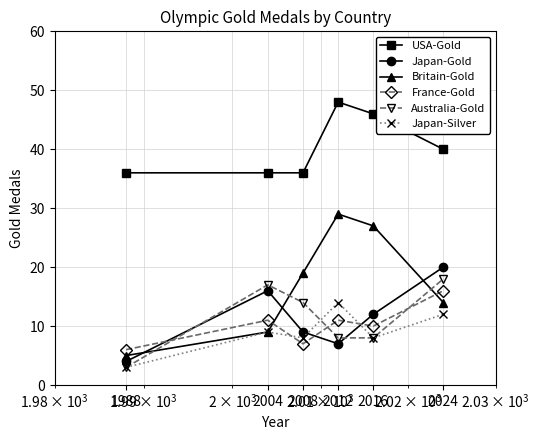

Is this an area chart (filled region under the line)?

No